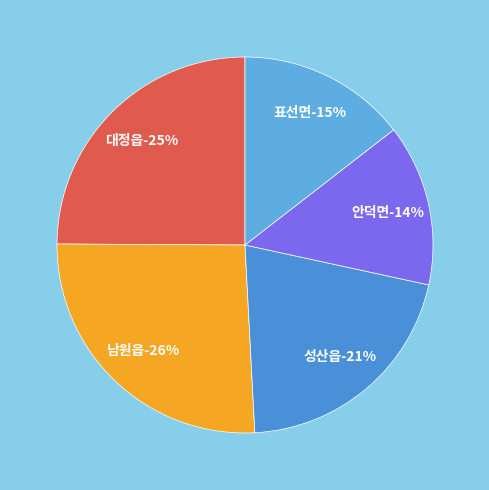

Which has a higher value, 남원읍 or 성산읍?

남원읍